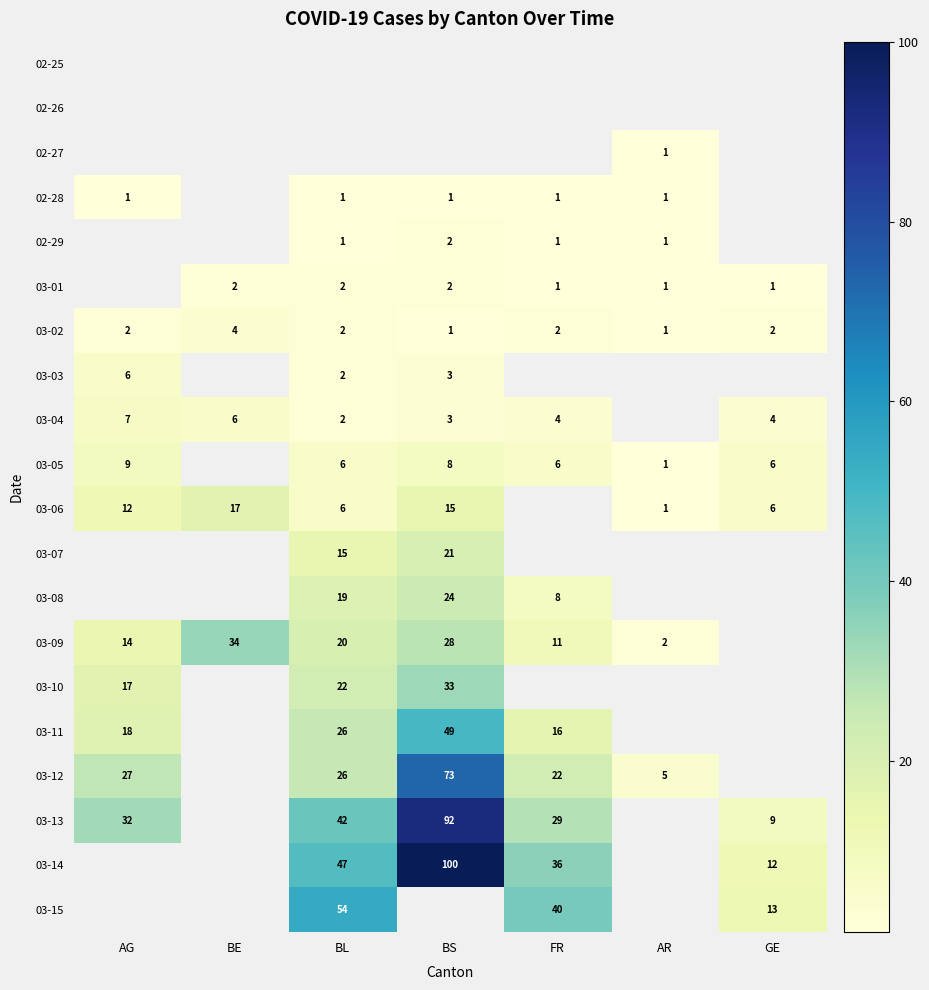

Is it true that 02-29 equals 1 at BL?

True